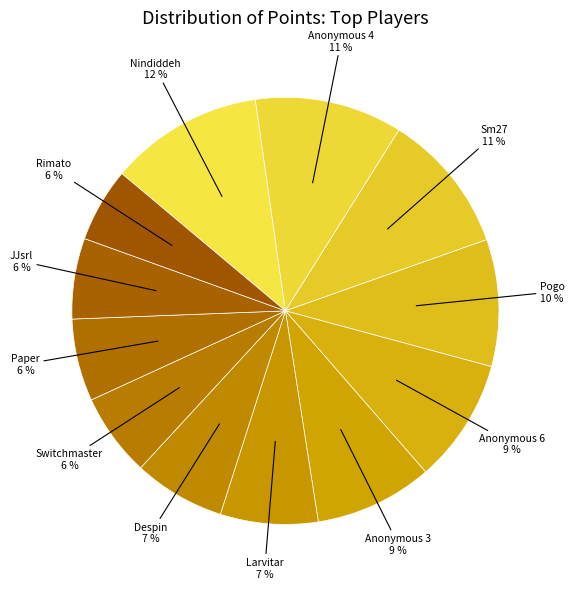

To the nearest percent, what portion does JJsrl represent?

6%